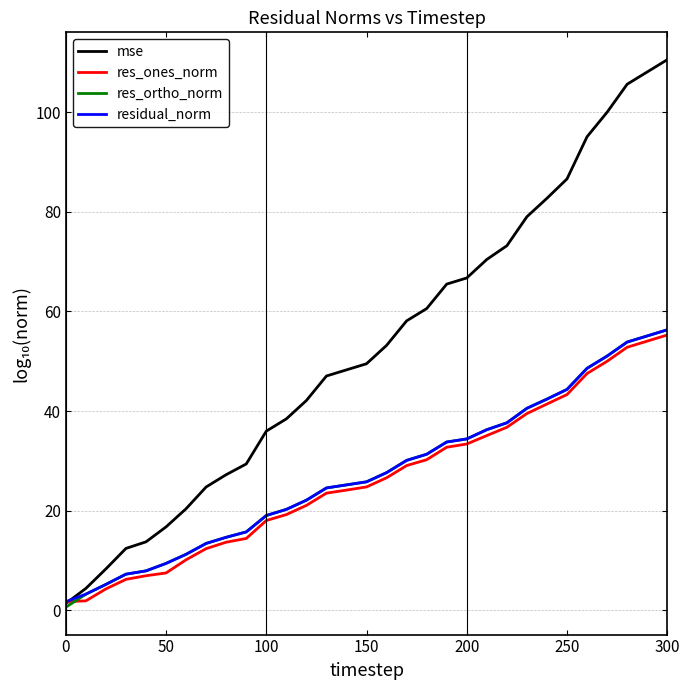

What is the maximum value shown in the chart?

110.5